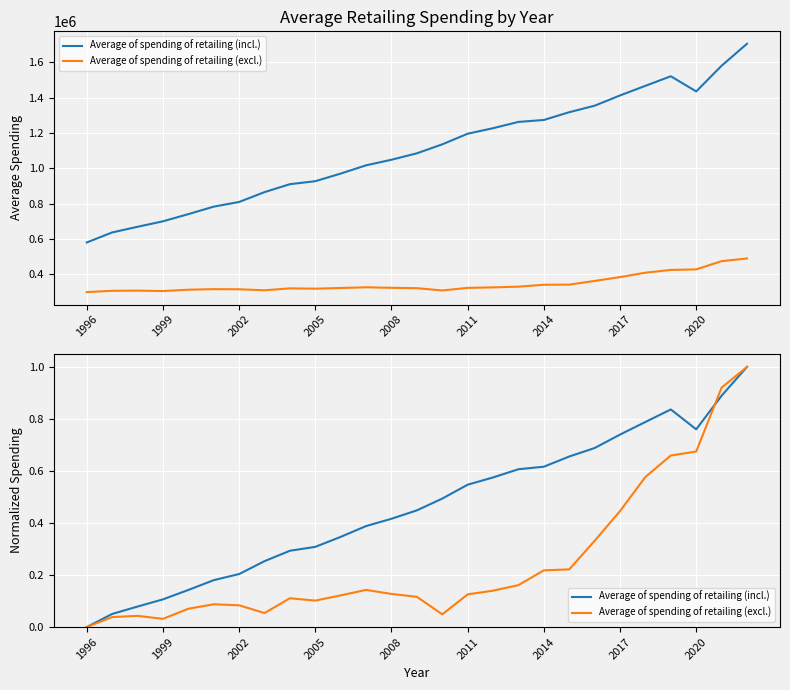

List the series in order of their peak value, highest first.

Average of spending of retailing (incl.), Average of spending of retailing (excl.)